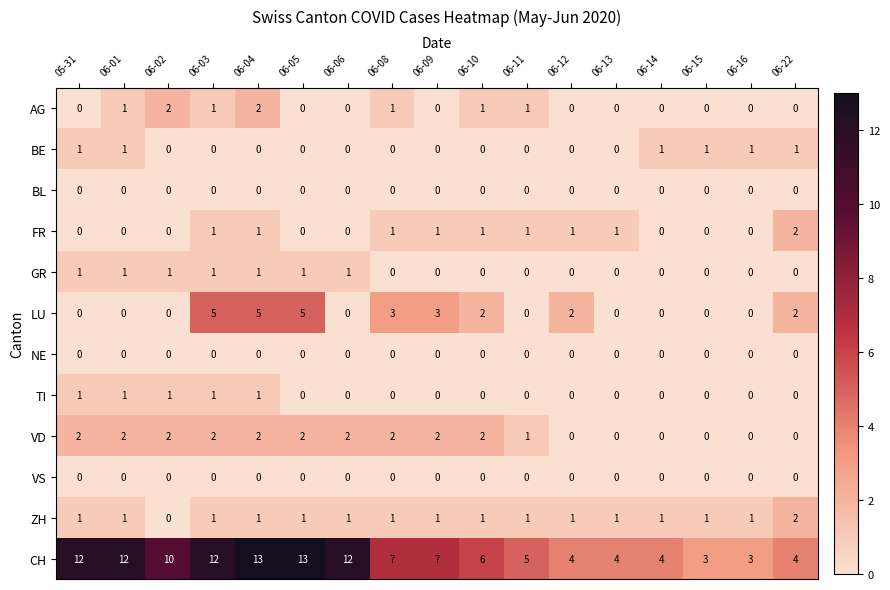

What is the spread (max minus min) of values at 06-08?

7